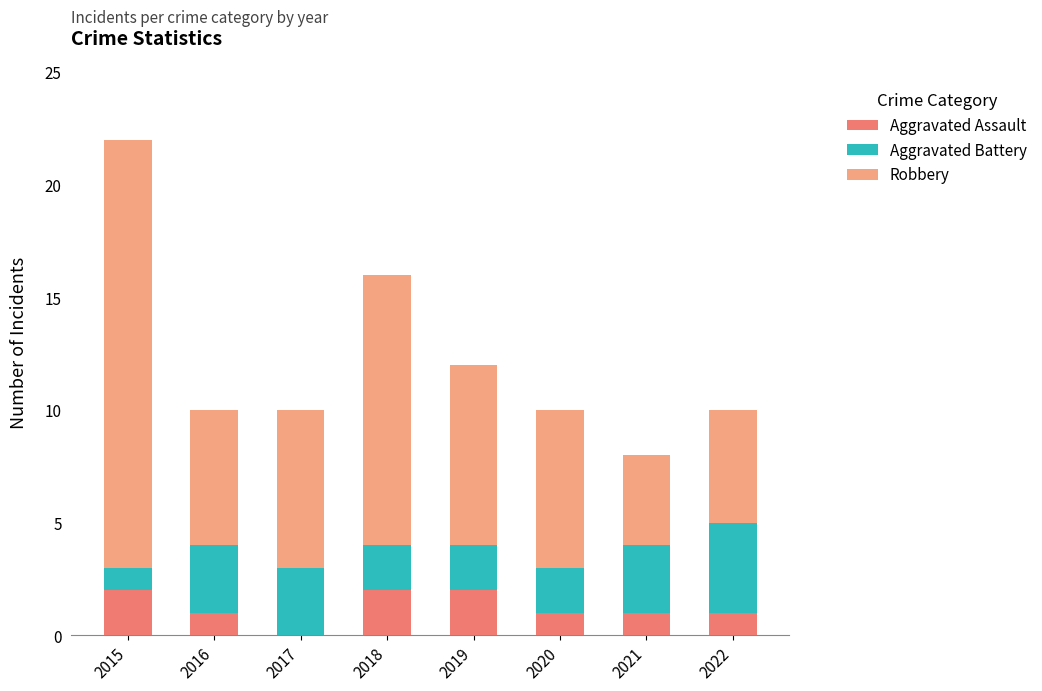

Reading right to left, what are the values for Aggravated Assault?

2022=1	2021=1	2020=1	2019=2	2018=2	2017=0	2016=1	2015=2